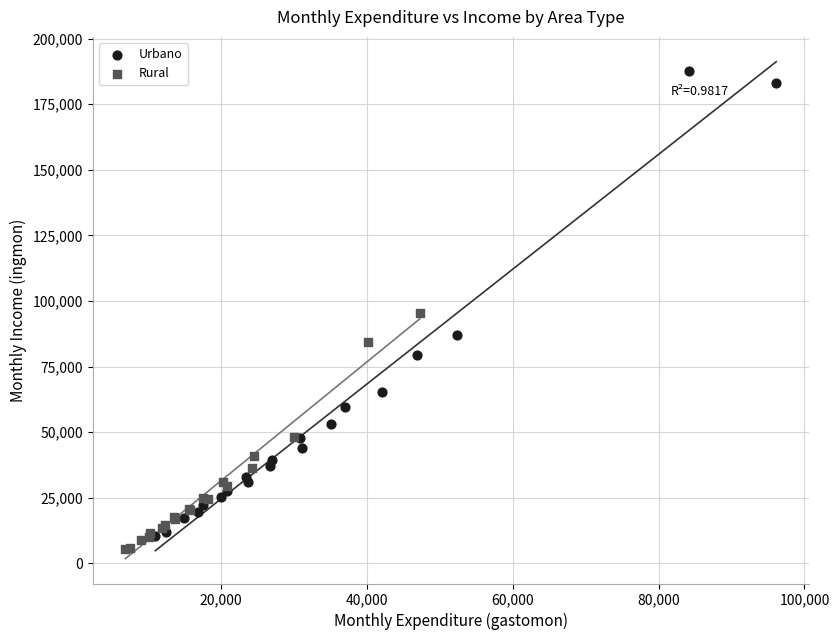

Which series has the largest Y range (max minus min)?

Urbano